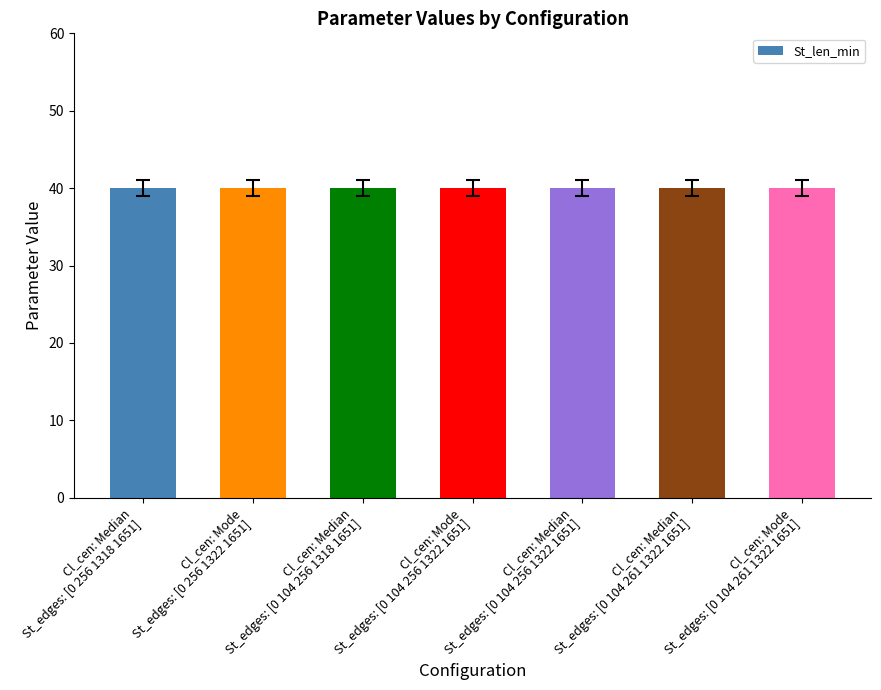

What is the sum of all St_len_min values?

280